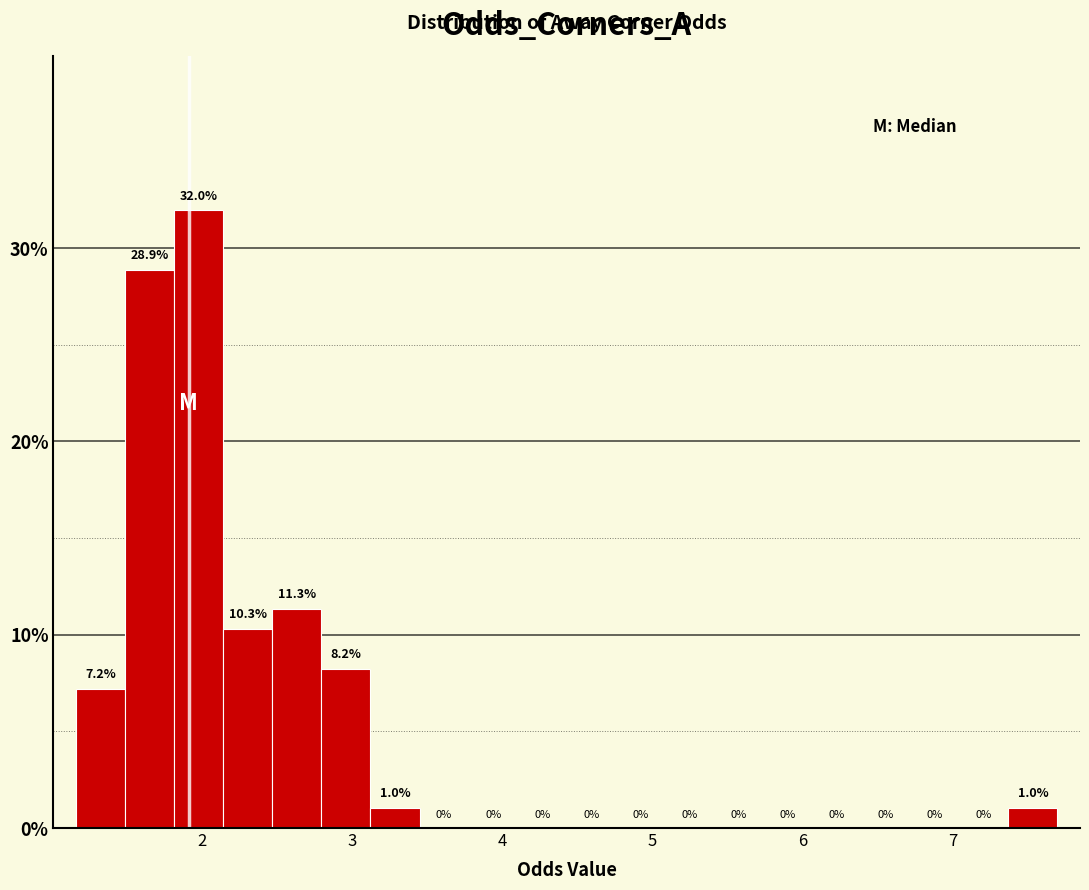

Read against the x-axis, roughly where is the centre of the tallest bar?

2.0